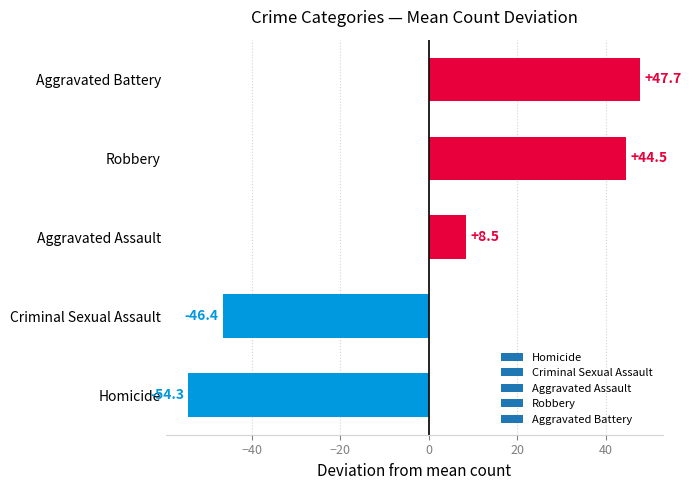

What is the maximum value shown in the chart?

47.7